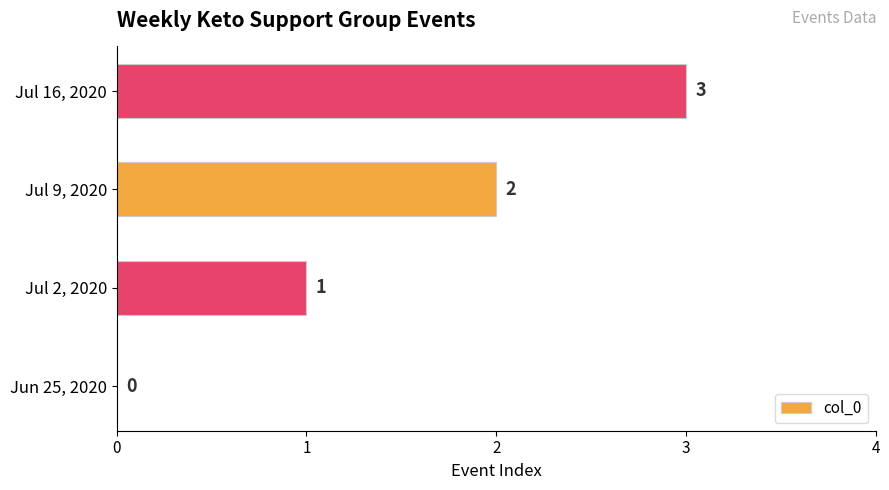

Where is the data nearest to the value 1?

Jul 2, 2020